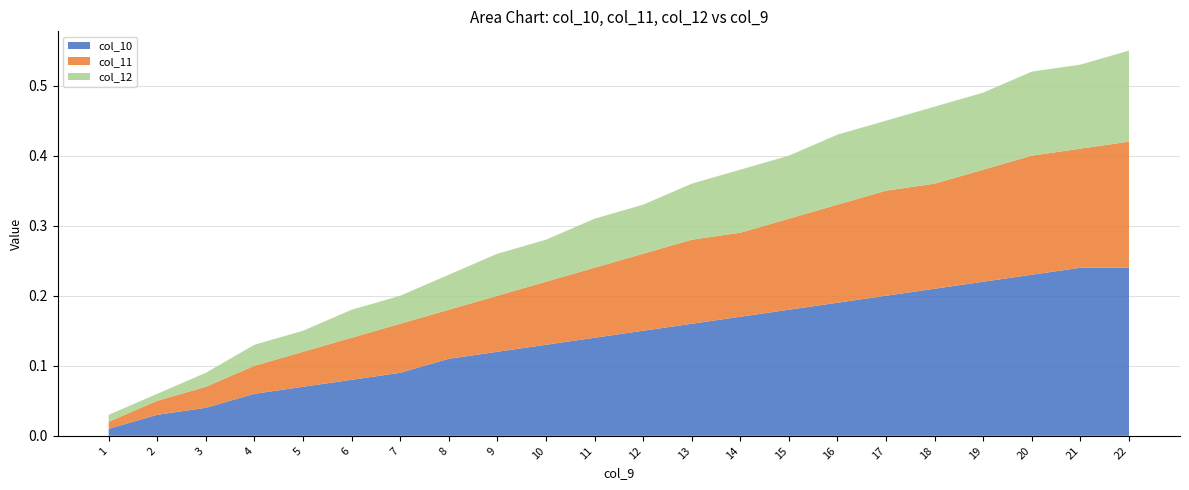

Reading left to right, what are all the values shown in this chart?

col_10: 1=0.0	2=0.0	3=0.0	4=0.1	5=0.1	6=0.1	7=0.1	8=0.1	9=0.1	10=0.1	11=0.1	12=0.1	13=0.2	14=0.2	15=0.2	16=0.2	17=0.2	18=0.2	19=0.2	20=0.2	21=0.2	22=0.2
col_11: 1=0.0	2=0.0	3=0.0	4=0.0	5=0.1	6=0.1	7=0.1	8=0.1	9=0.1	10=0.1	11=0.1	12=0.1	13=0.1	14=0.1	15=0.1	16=0.1	17=0.1	18=0.1	19=0.2	20=0.2	21=0.2	22=0.2
col_12: 1=0.0	2=0.0	3=0.0	4=0.0	5=0.0	6=0.0	7=0.0	8=0.1	9=0.1	10=0.1	11=0.1	12=0.1	13=0.1	14=0.1	15=0.1	16=0.1	17=0.1	18=0.1	19=0.1	20=0.1	21=0.1	22=0.1